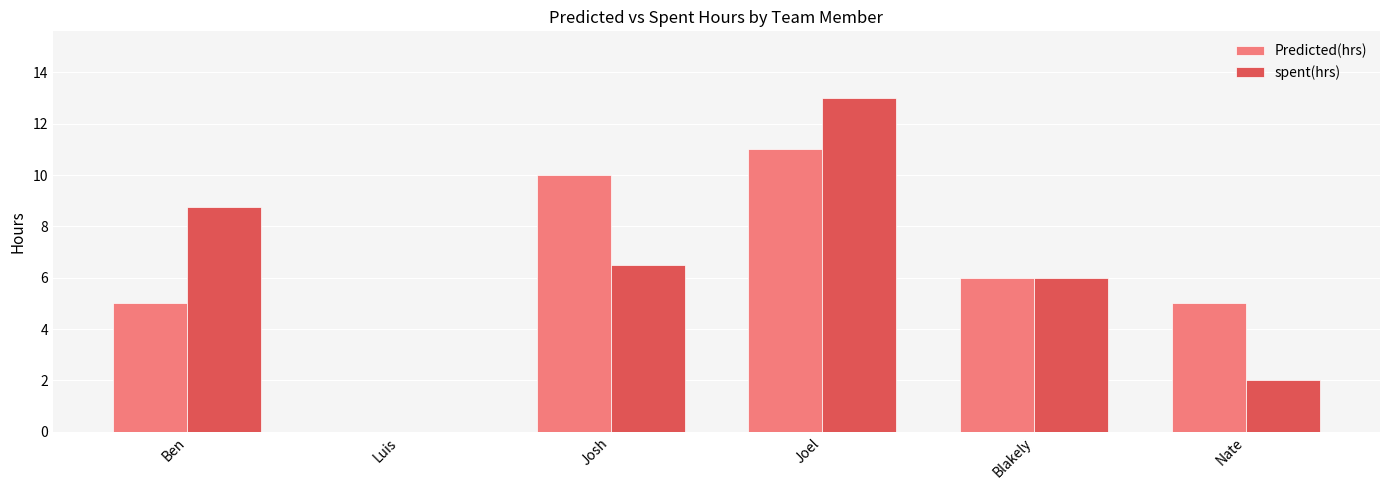

What is the sum of the spent(hrs) values at Luis and Nate?

2.0